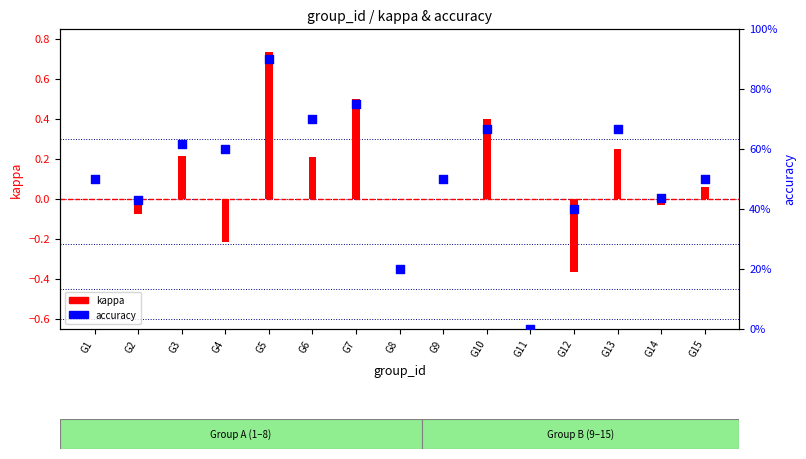

Between G6 and G12, which is larger?

G6